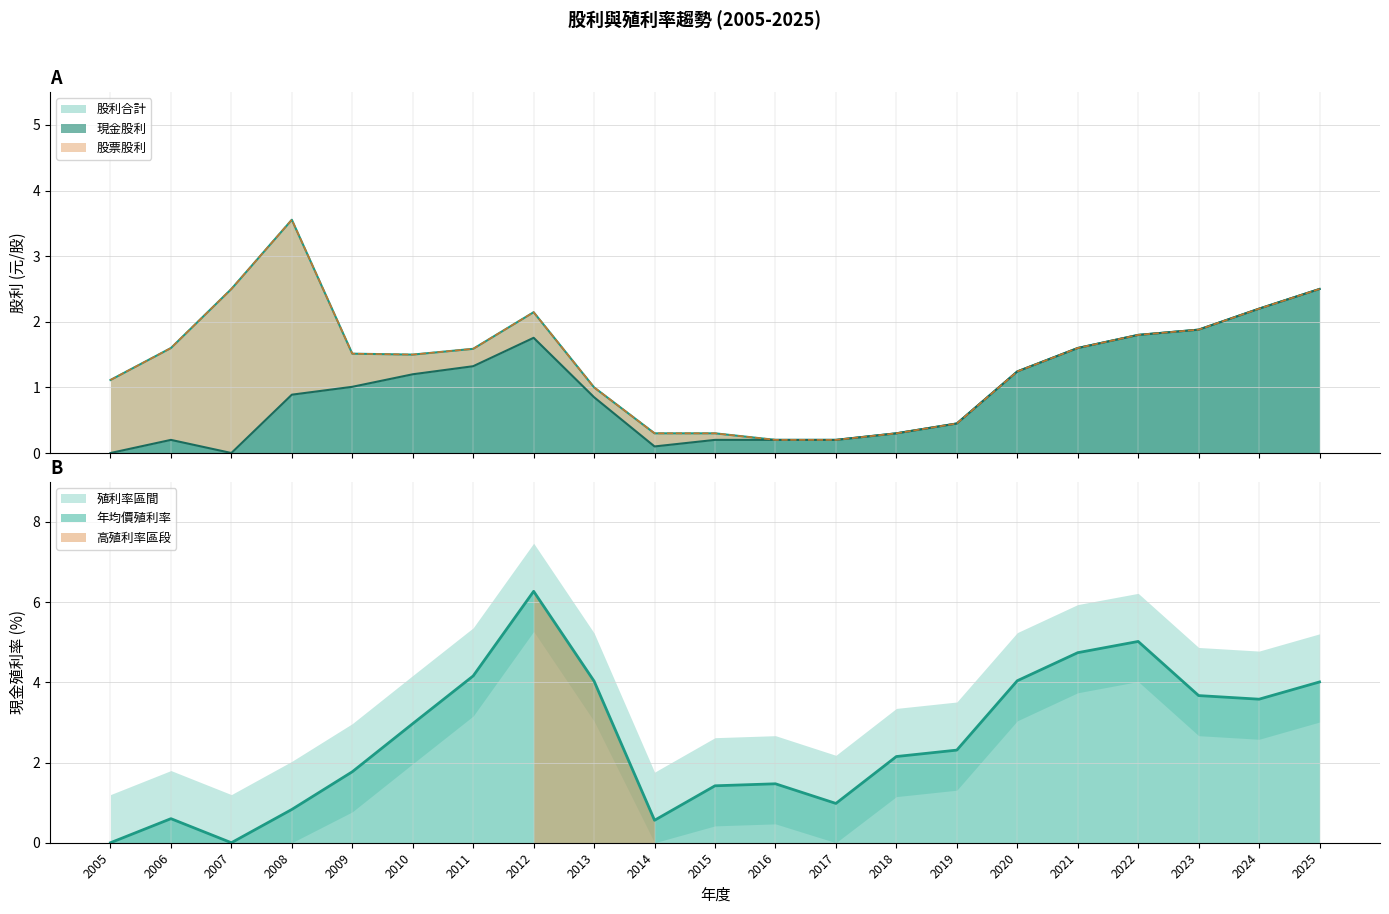

True or false: 現金股利合計 has more than 2 interior local peaks.

False